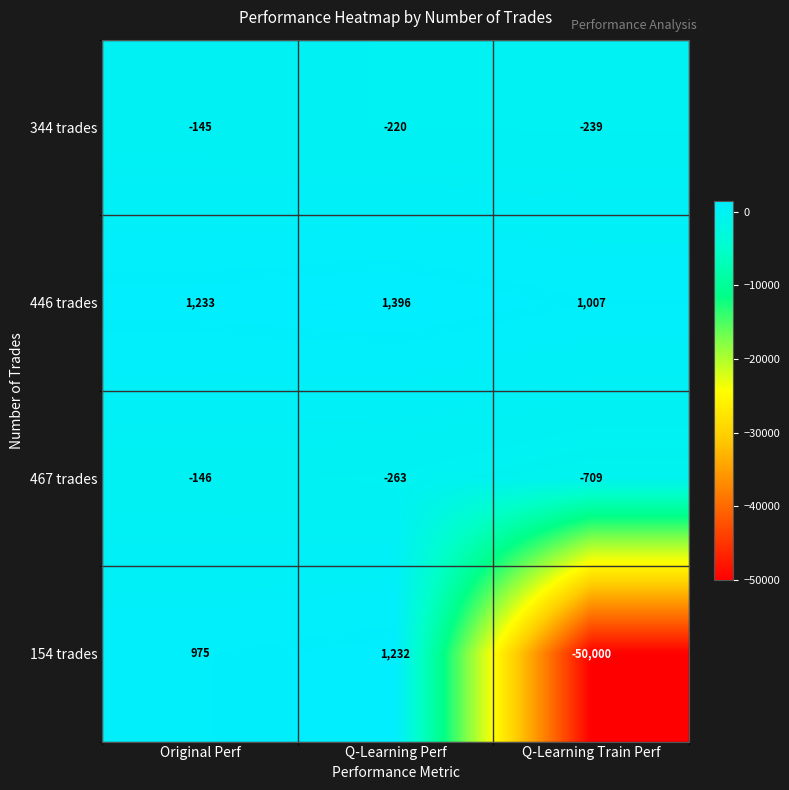

How many series are shown in this chart?

4